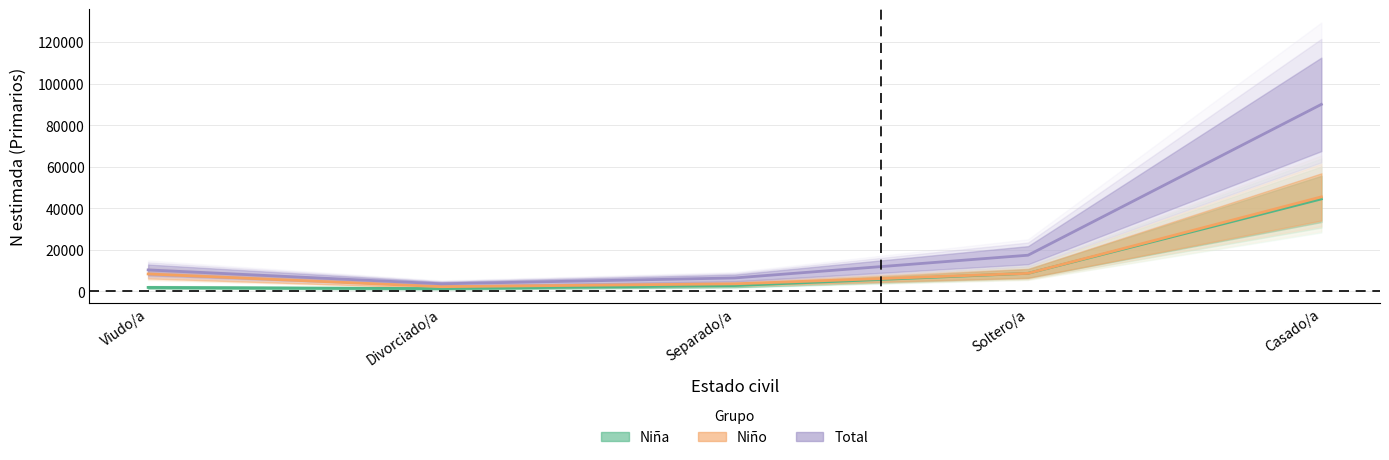

What is the value of the Total (n muestra) point at the 3rd from the left?

3669